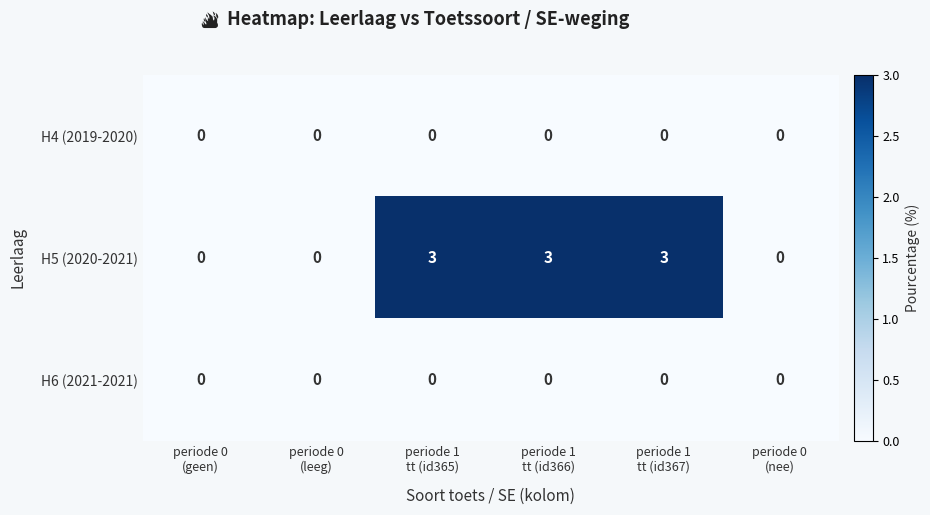

Reading left to right, list all the values displayed in this chart.

H4 (2019-2020): 0	0	0	0	0	0
H5 (2020-2021): 0	0	3	3	3	0
H6 (2021-2021): 0	0	0	0	0	0